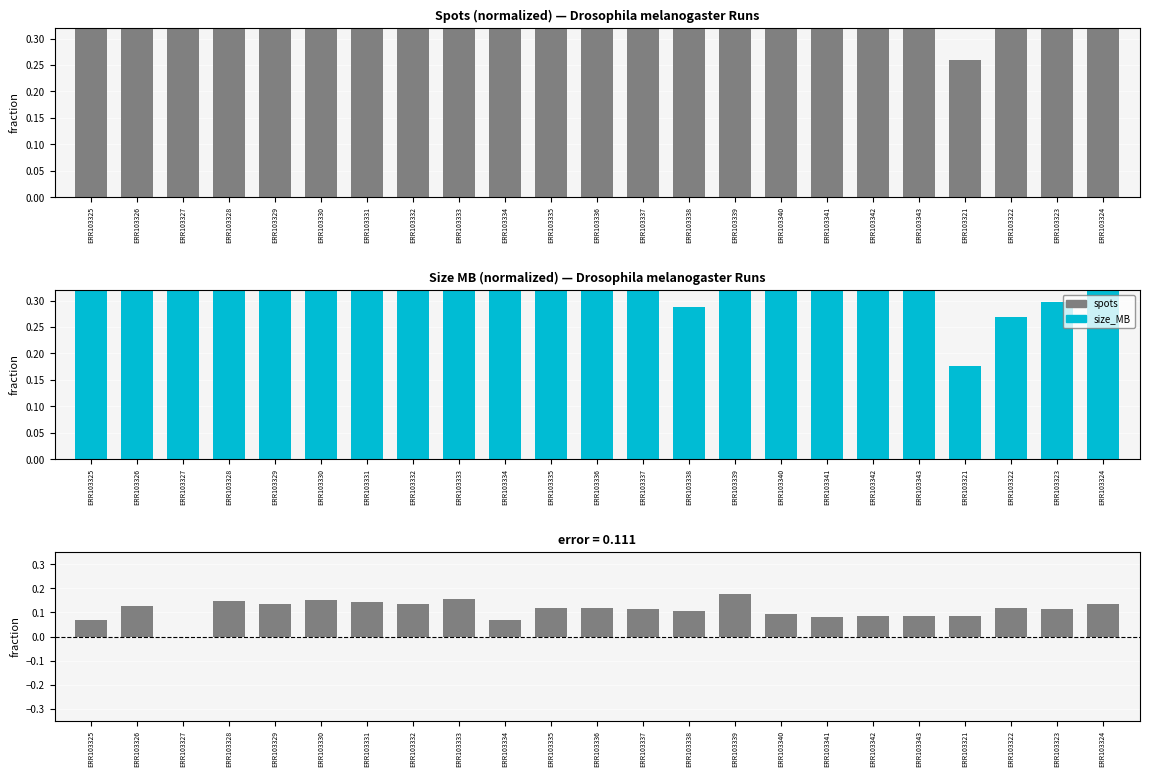

What is the lowest value of the spots series?

0.3